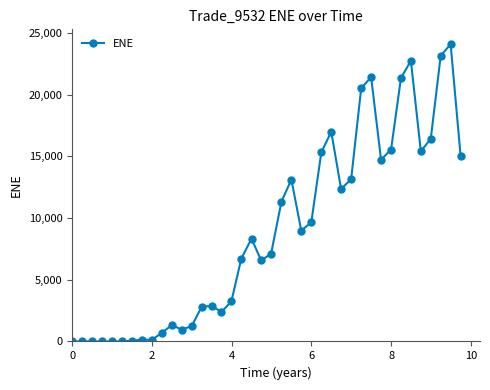

What is the greatest value displayed?

24086.3